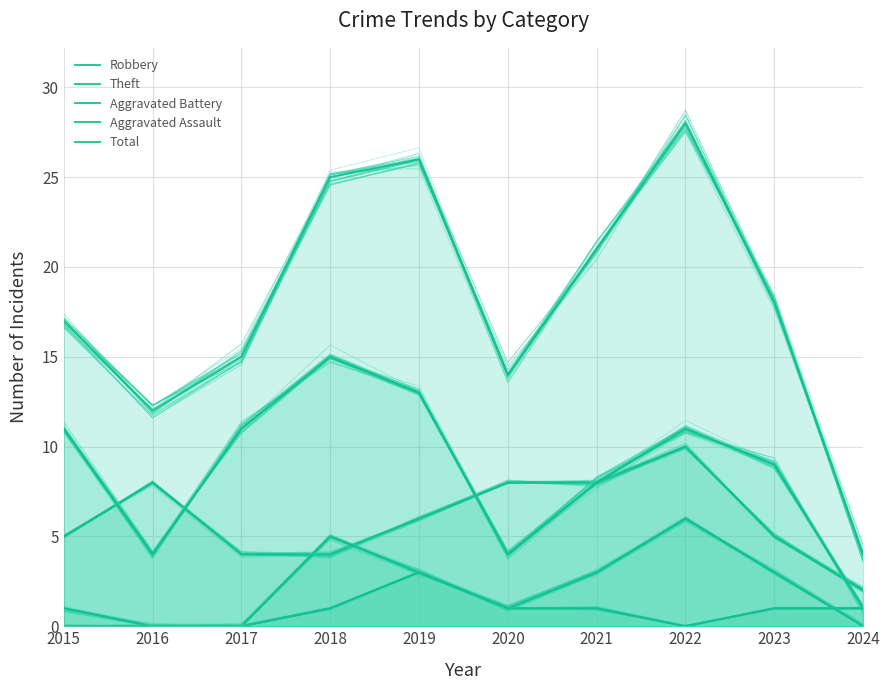

True or false: Robbery and Aggravated Assault cross at least once.

False